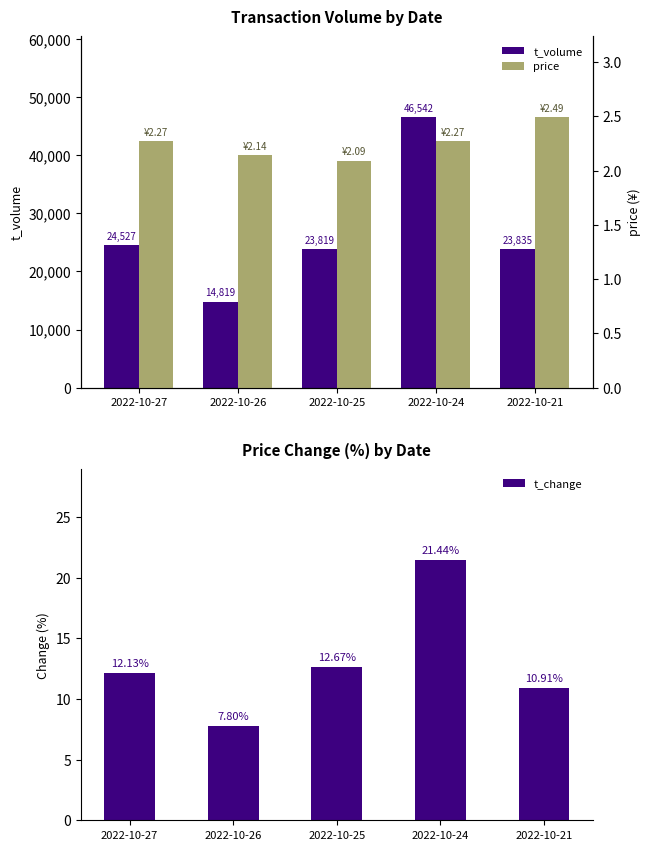

Where is price nearest to the value 2?

2022-10-25